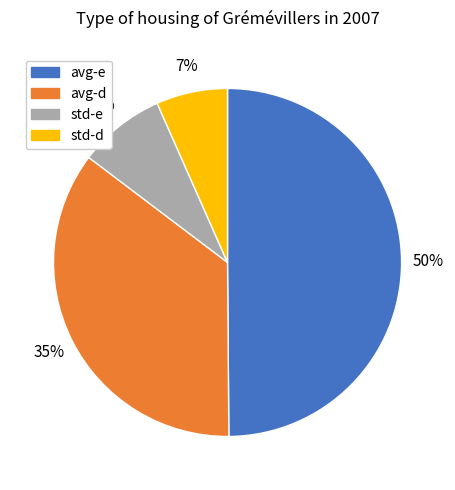

Approximately how many times larger is the value at avg-d compared to std-e?

4.4